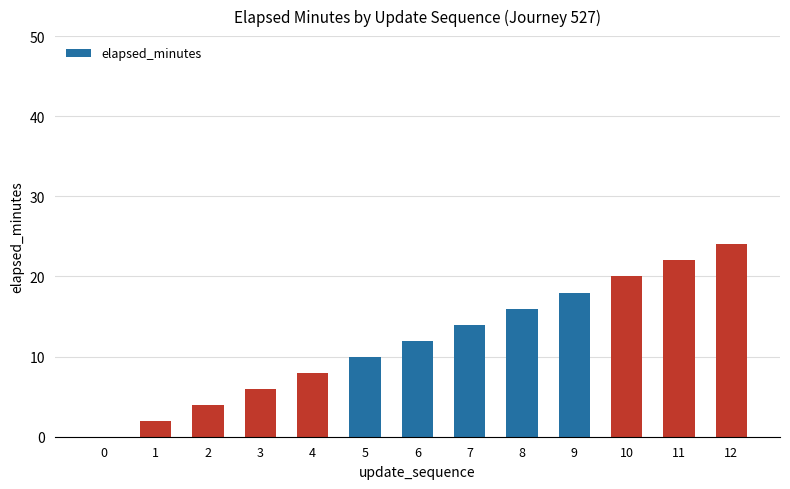

Does the chart contain stacked bars?

No